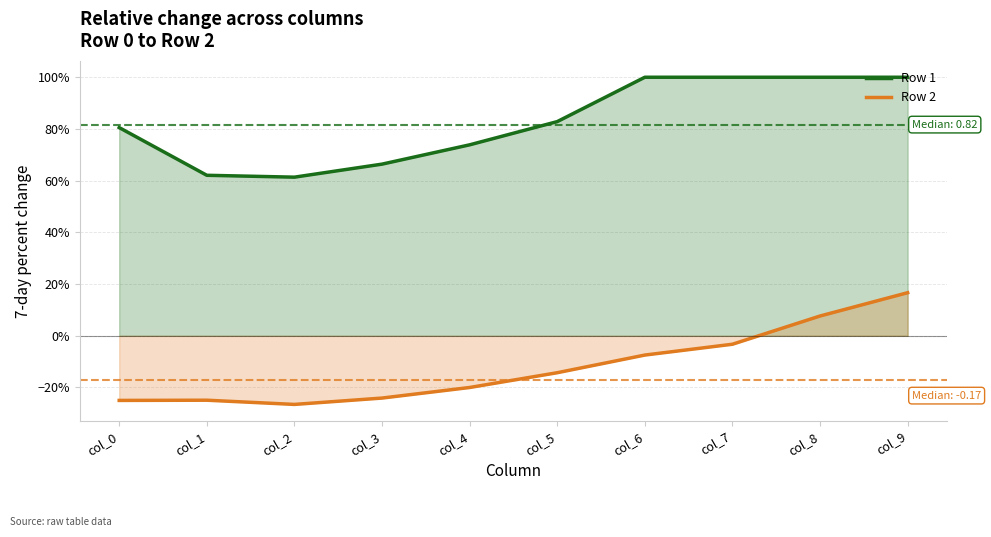

True or false: Row 1 has more than 0 points higher than both neighbors.

False